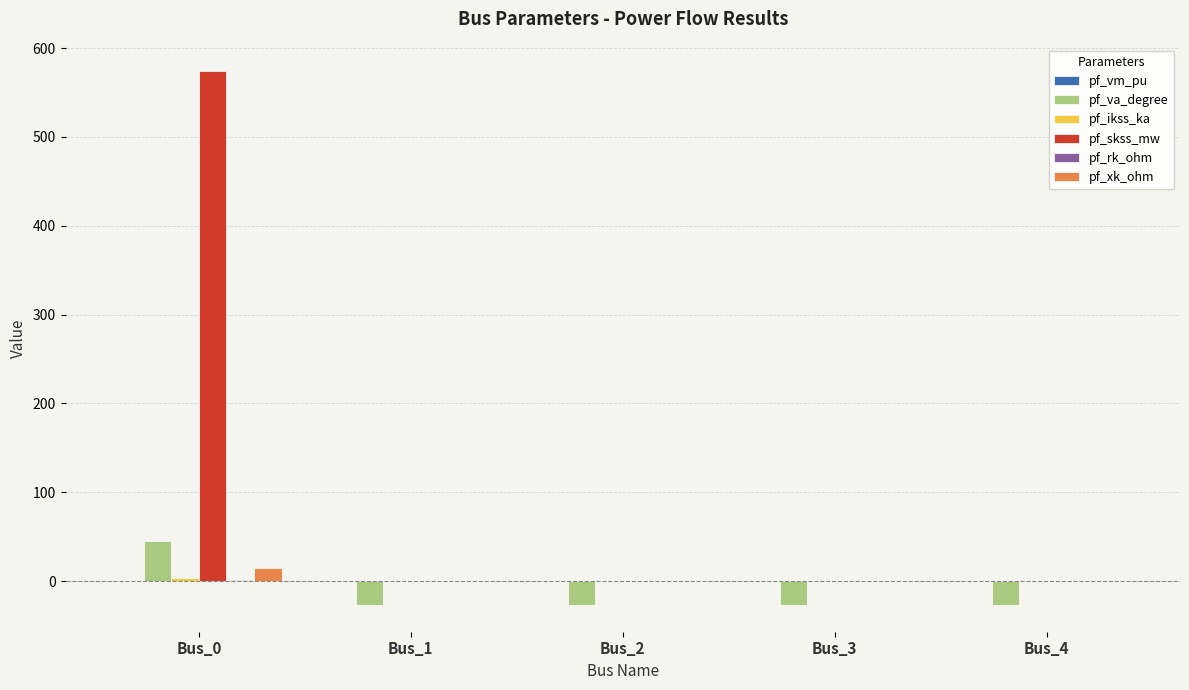

The value of pf_skss_mw at Bus_2 is 0.0. True or false?

True